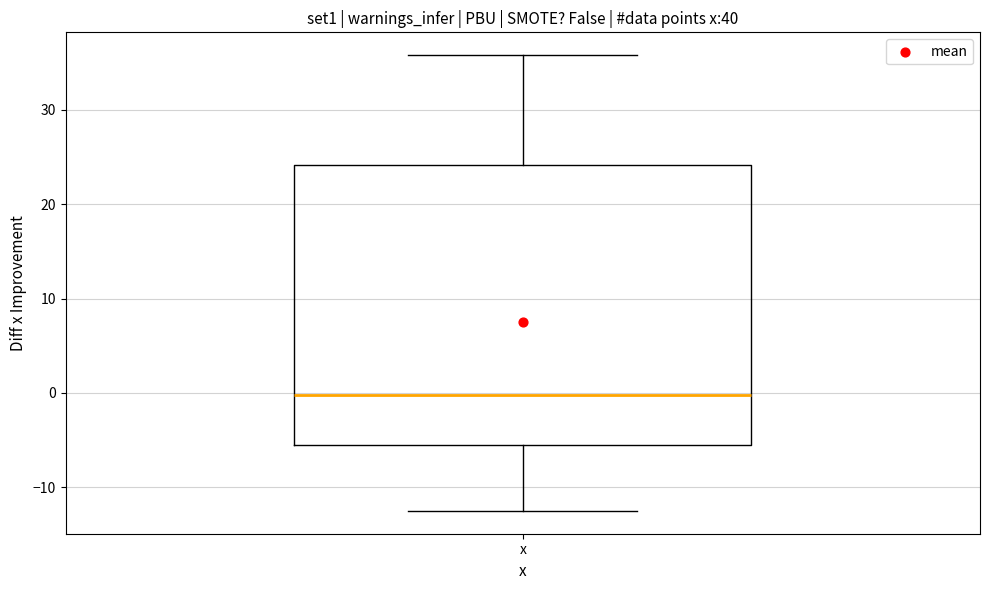

Transcribe this box plot: give where the median line is, the range the box spans, and where the two whiskers end, as read against the y-axis. The values are not printed on the chart, so give them approximately, as read against the axis.

median 0, box -5 to 24, whiskers -12 to 36